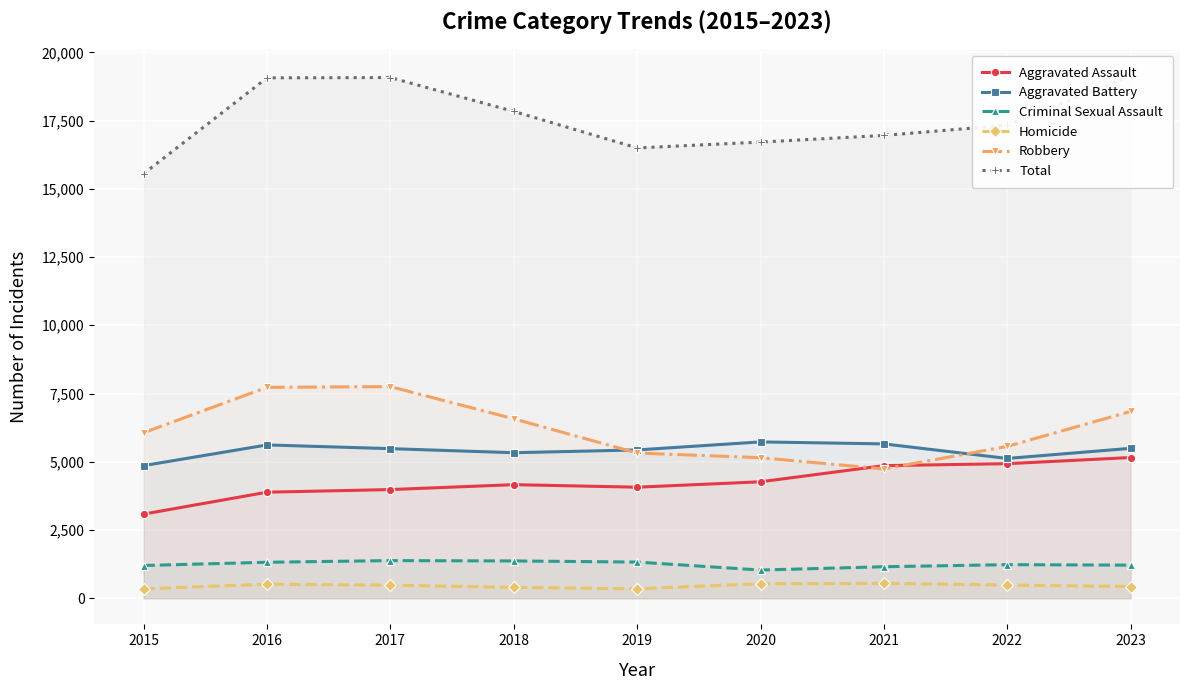

What is the total value across all series at 2022?

34660